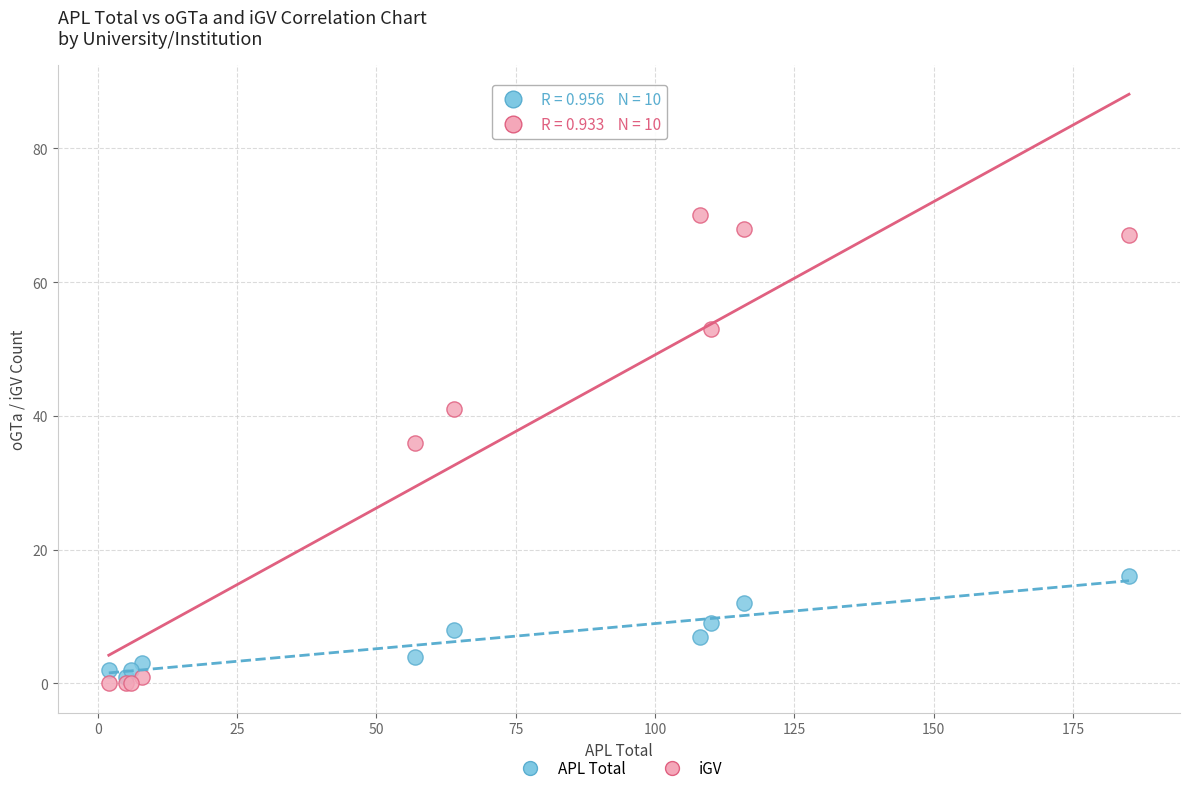

Which series contains the highest Y value?

iGV